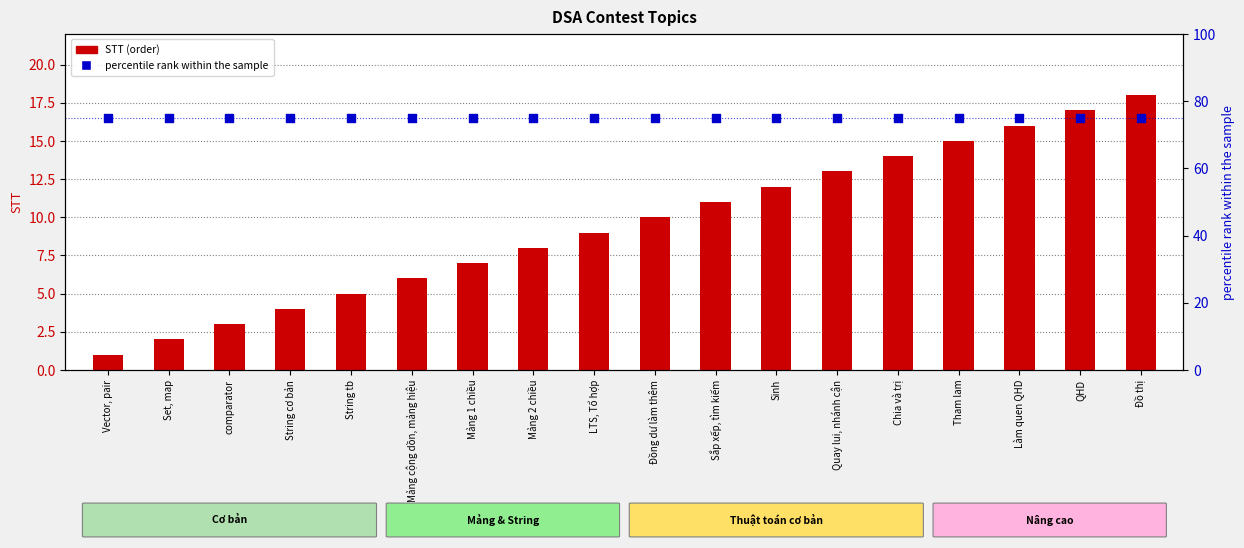

Which series reaches the minimum Y coordinate?

STT (order)